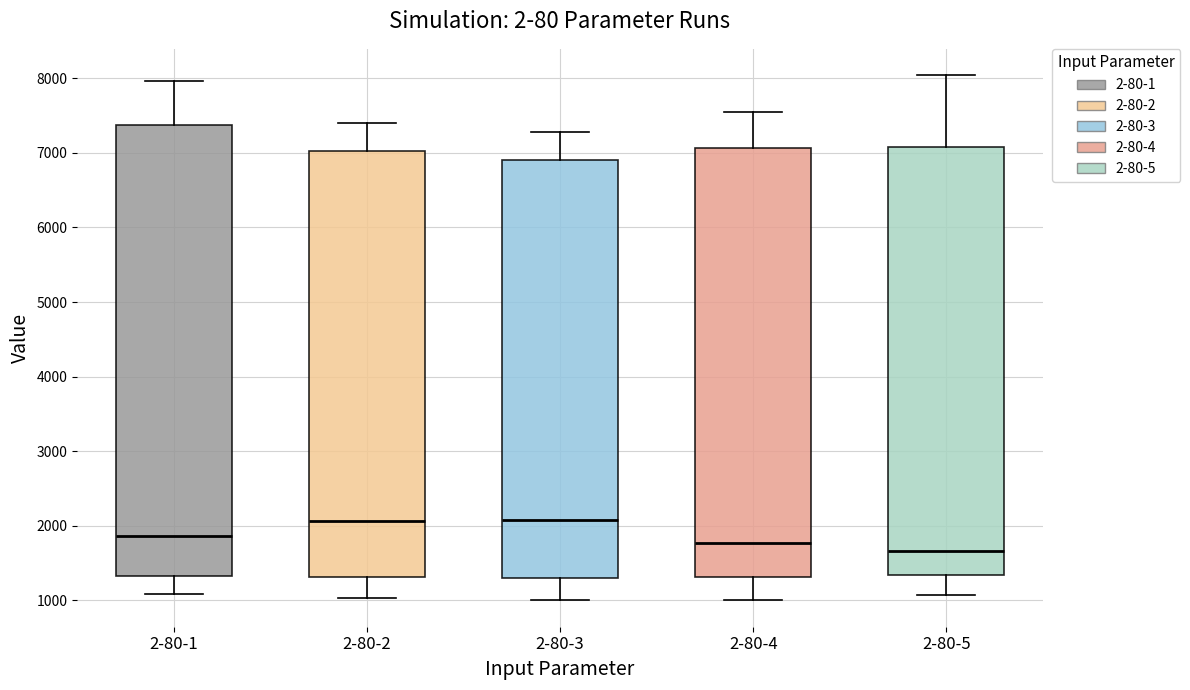

Which box is the tallest, from its lower edge to its upper edge?

2-80-1